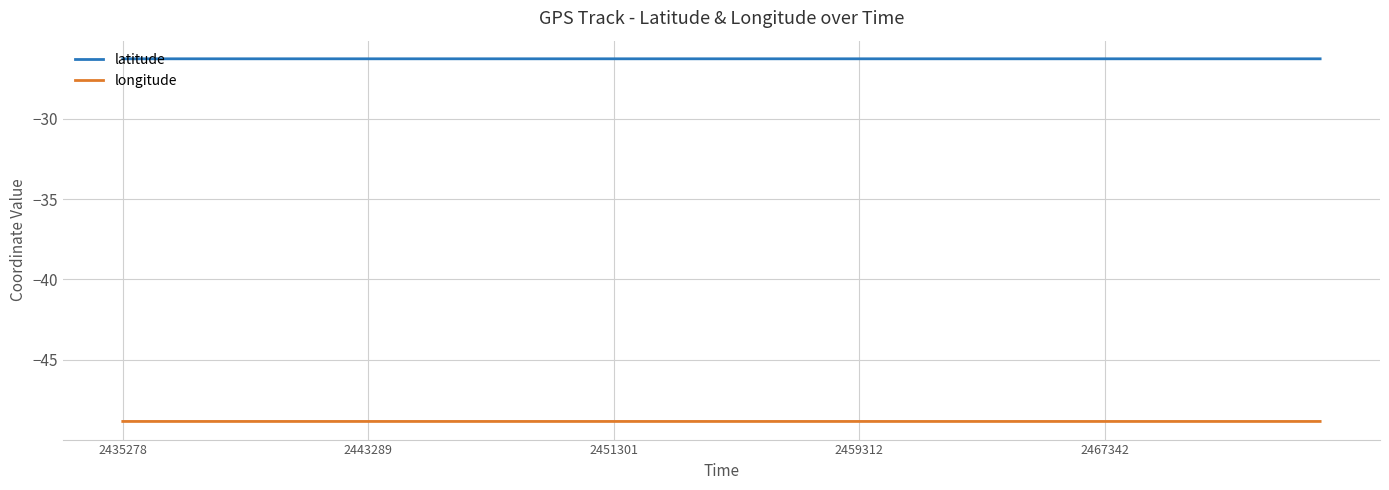

True or false: latitude and longitude cross at least once.

False